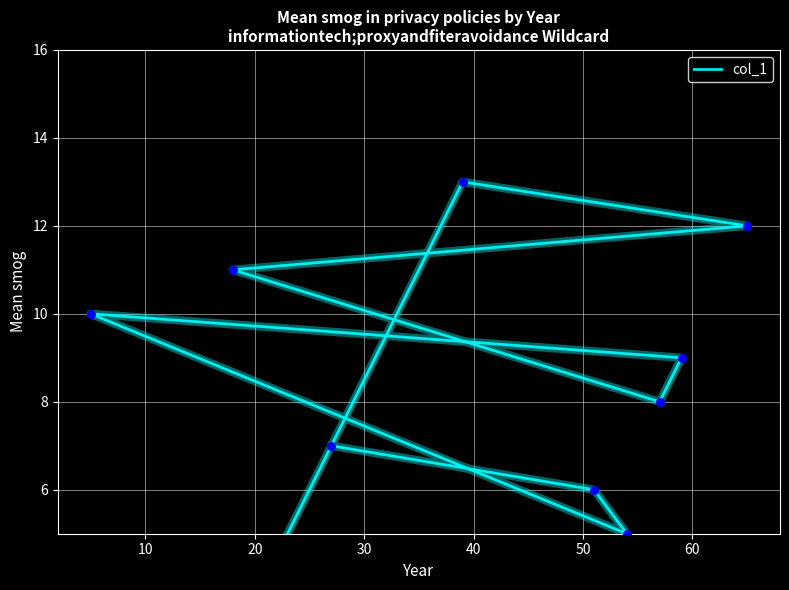

What is the ratio of the value at 60 to the value at 50?

1.4